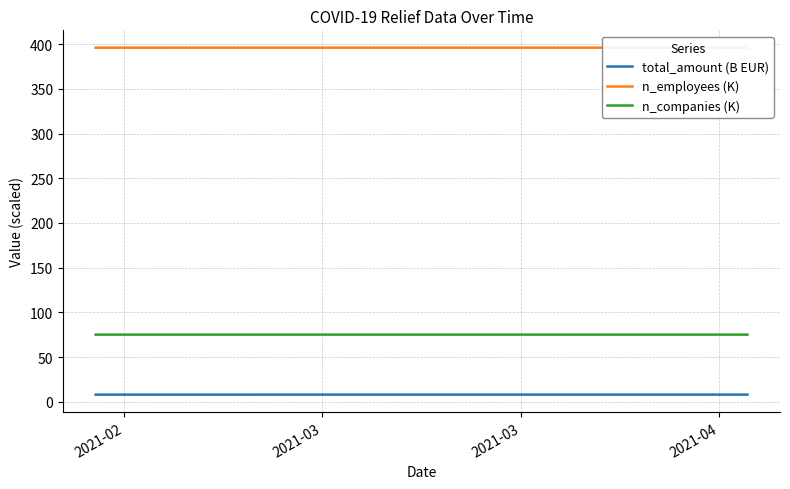

True or false: total_amount (B EUR) and n_companies (K) cross at least once.

False